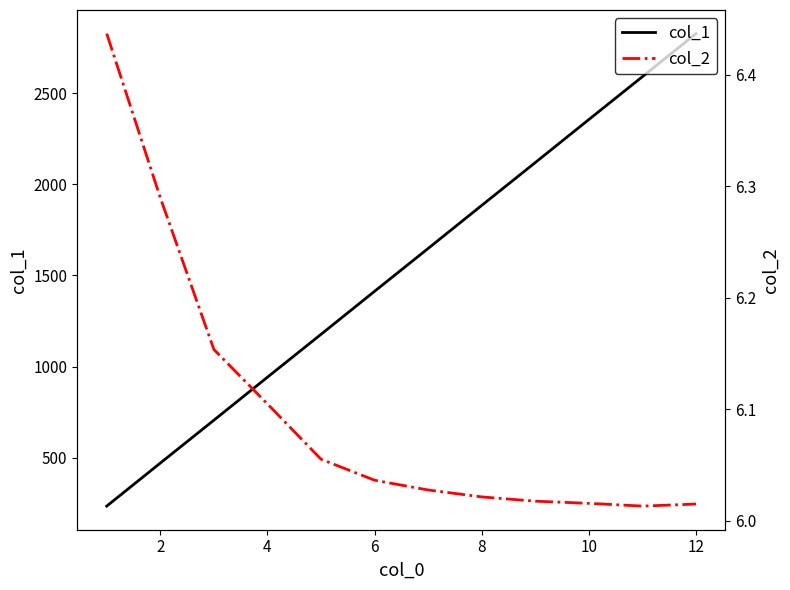

What is the difference between the maximum and minimum values in the col_2 series?

0.4